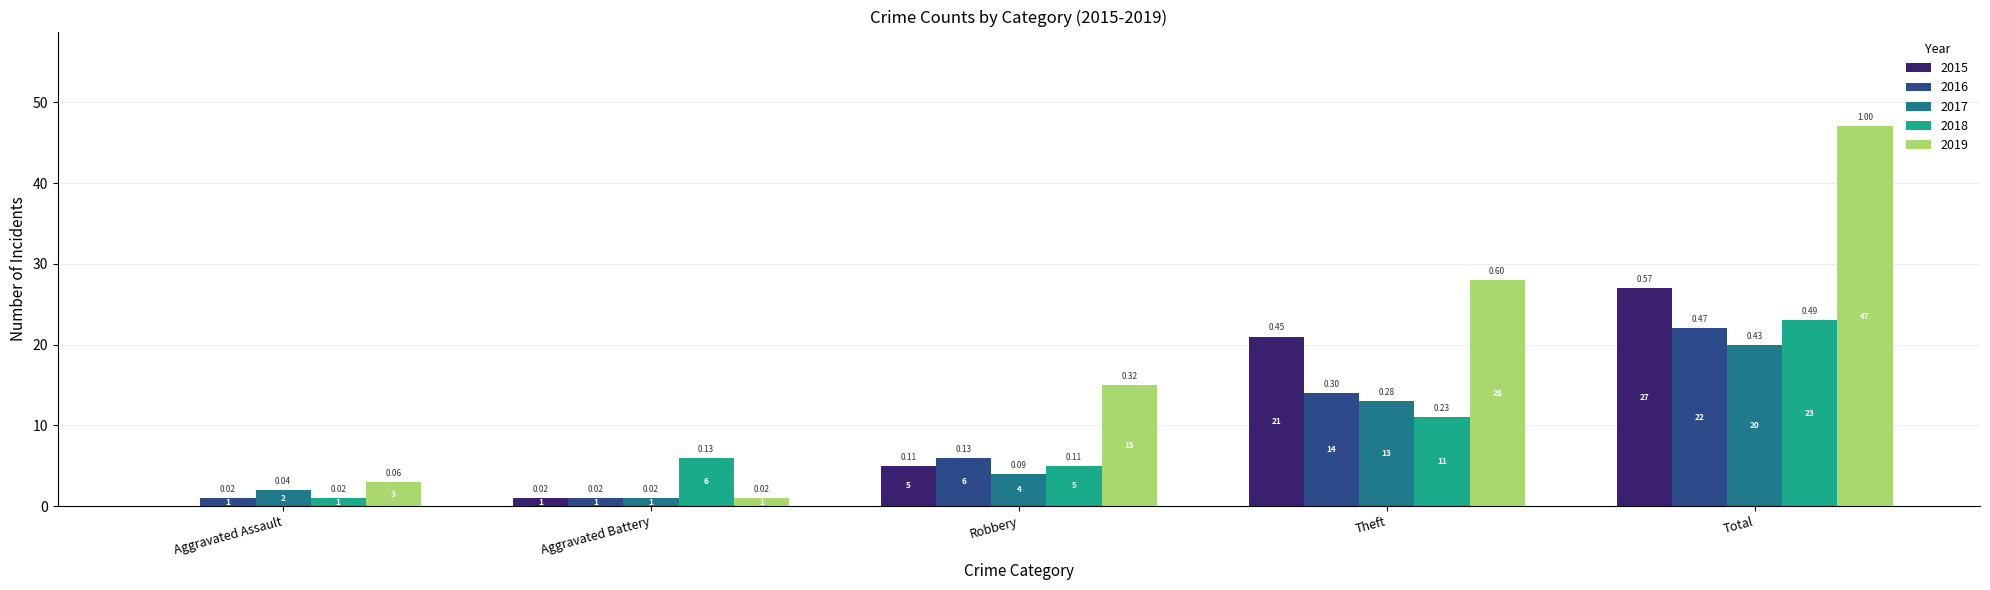

Where is 2018 nearest to the value 12?

Theft